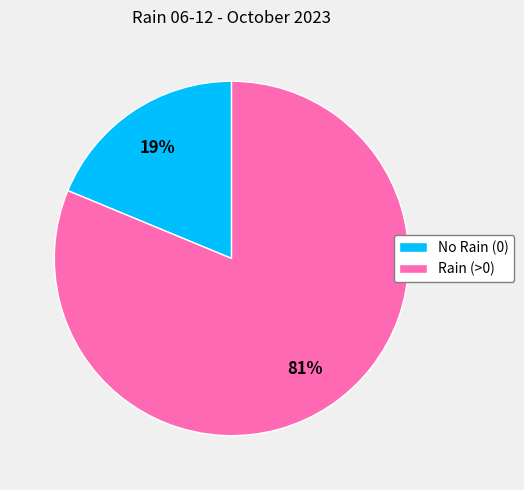

Which category has the biggest portion of the pie?

Rain (>0)